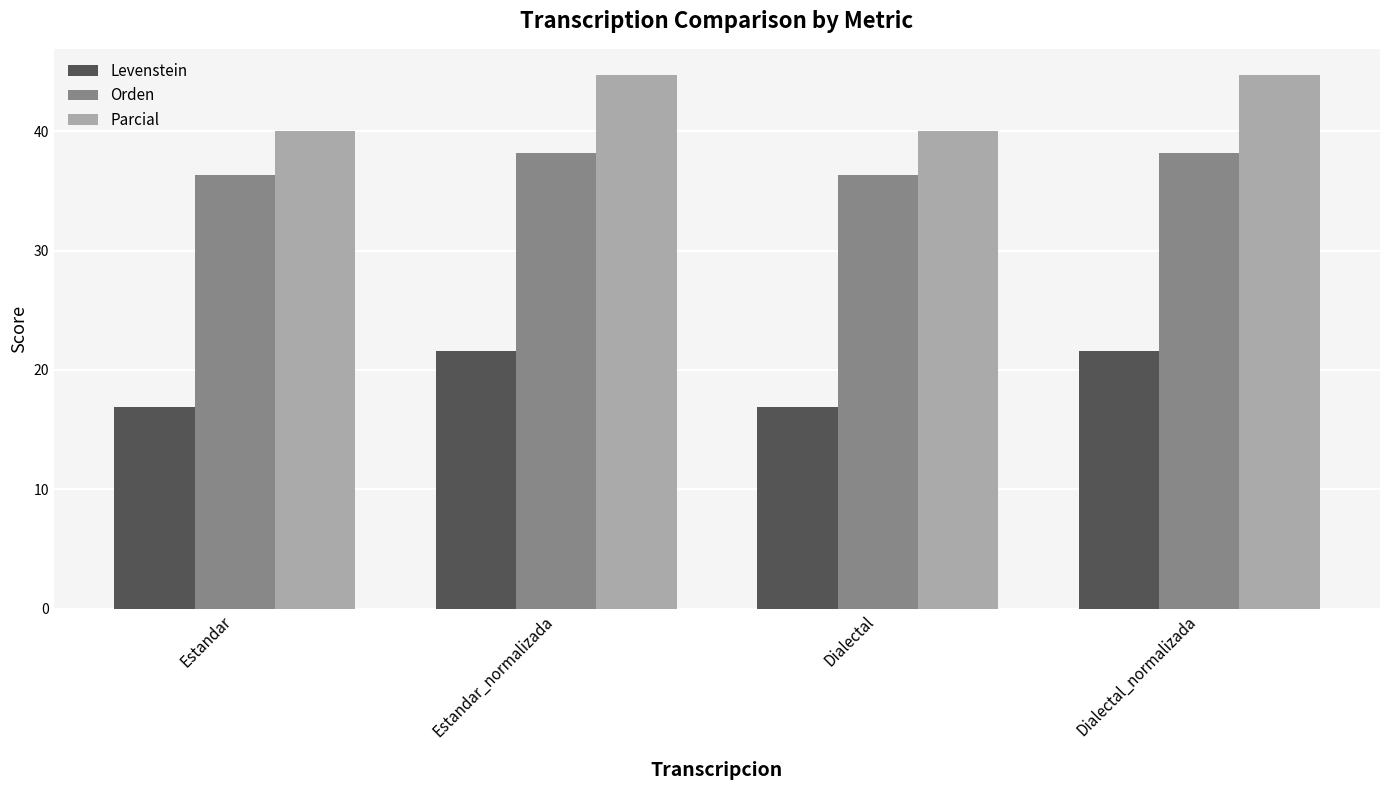

What is the difference between the maximum and minimum values in the Parcial series?

4.7